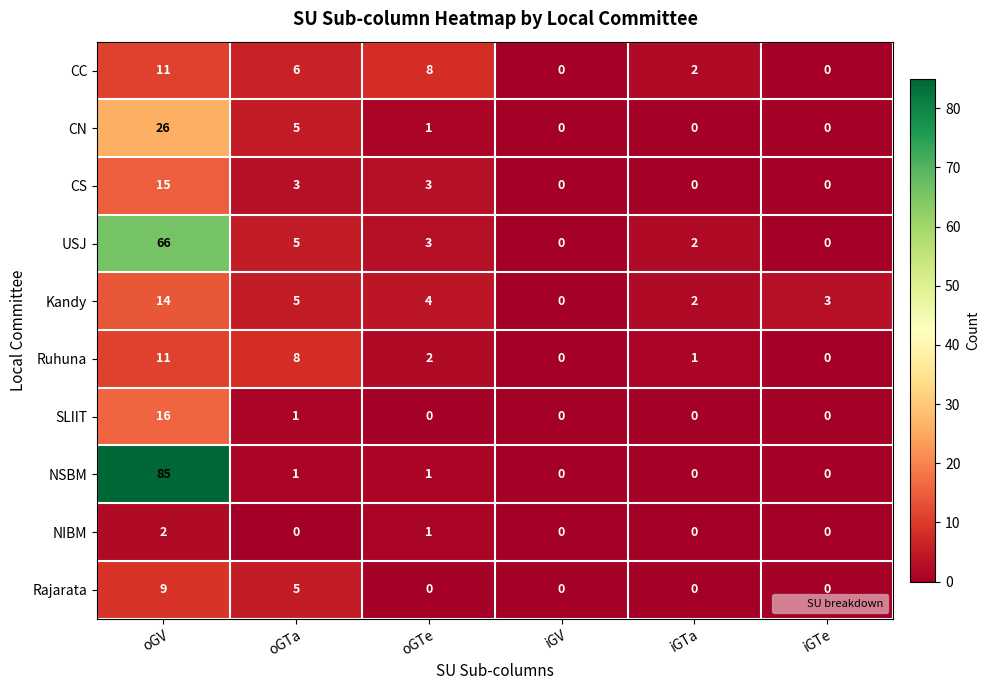

What is the sum of the Ruhuna values at oGTa and oGTe?

10